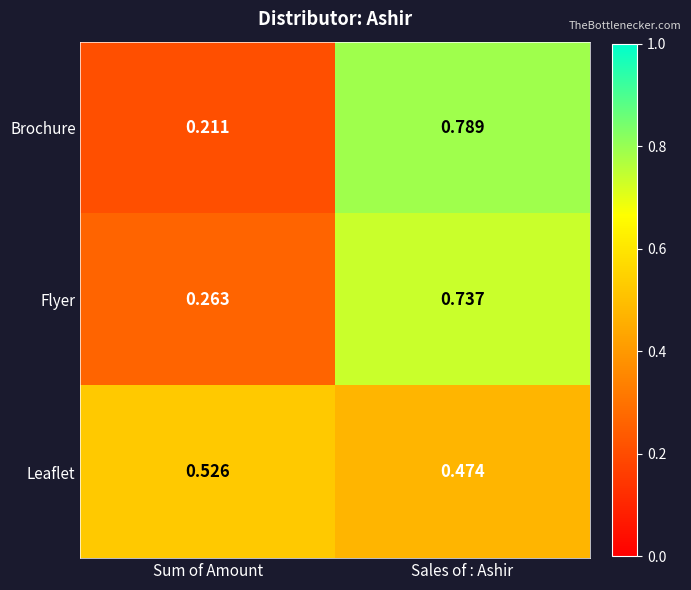

Between Sum of Amount and Sales of : Ashir, which series saw the biggest shift?

Brochure